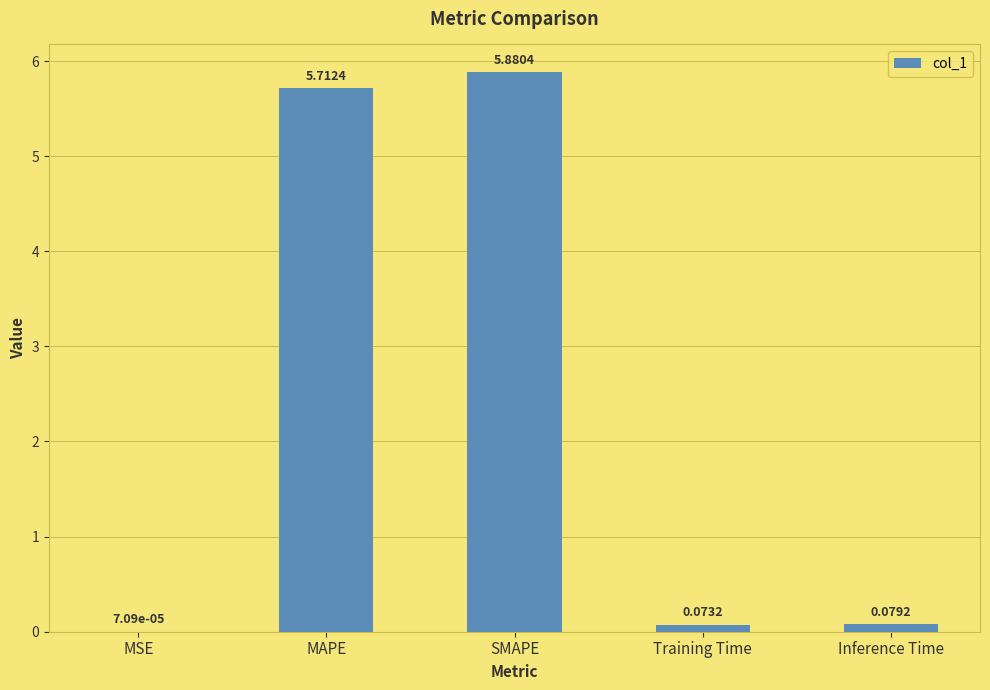

Which label corresponds to the largest value in the chart?

SMAPE